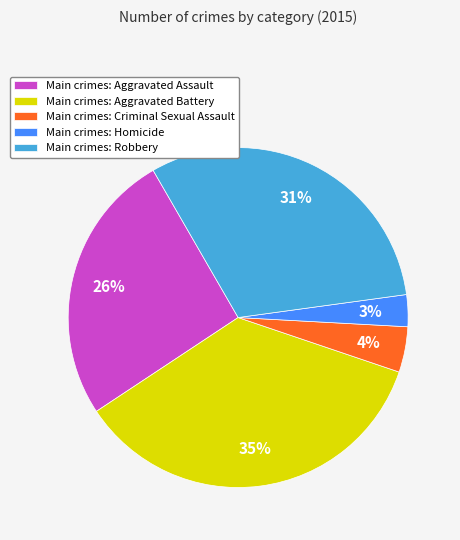

To the nearest percent, what is the average slice percentage?

20%